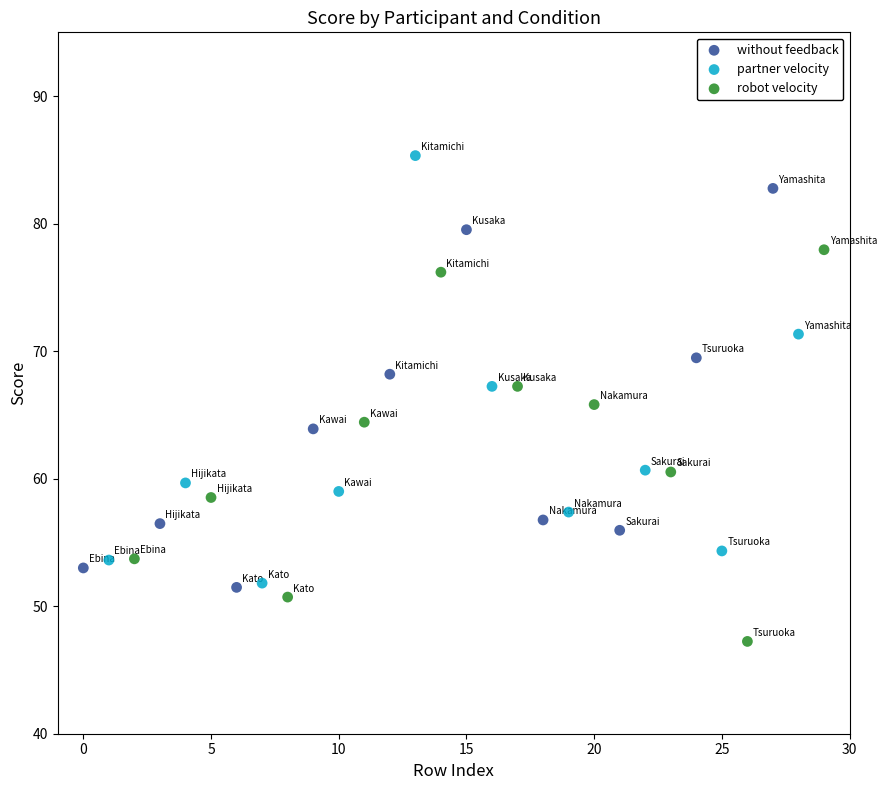

Which series has the largest Y range (max minus min)?

partner velocity